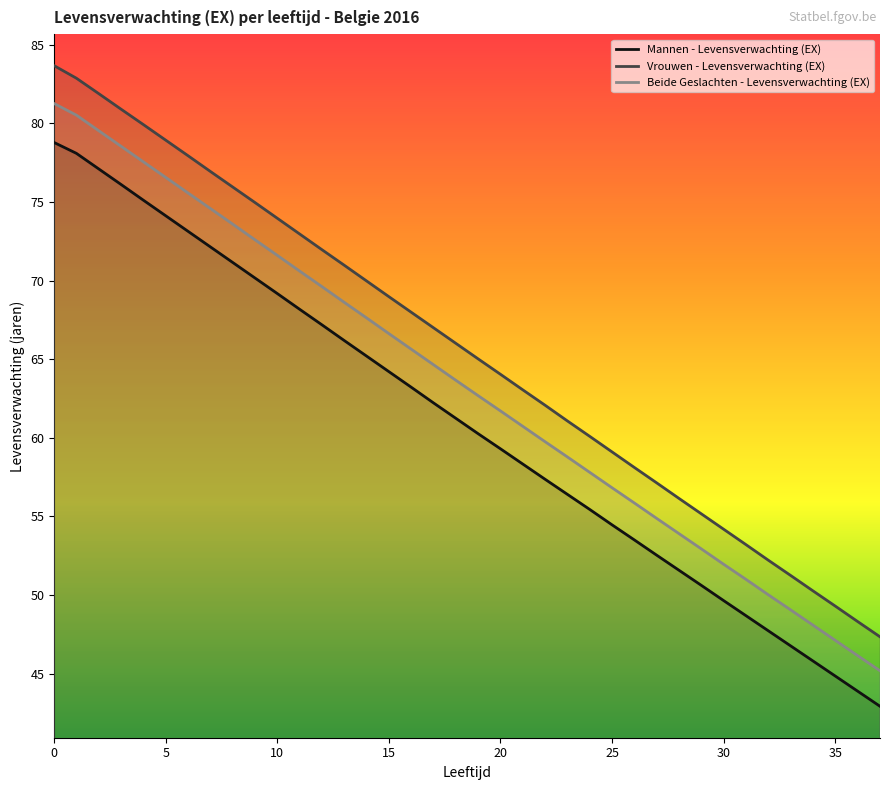

Between 16 and 31, which is larger?

16